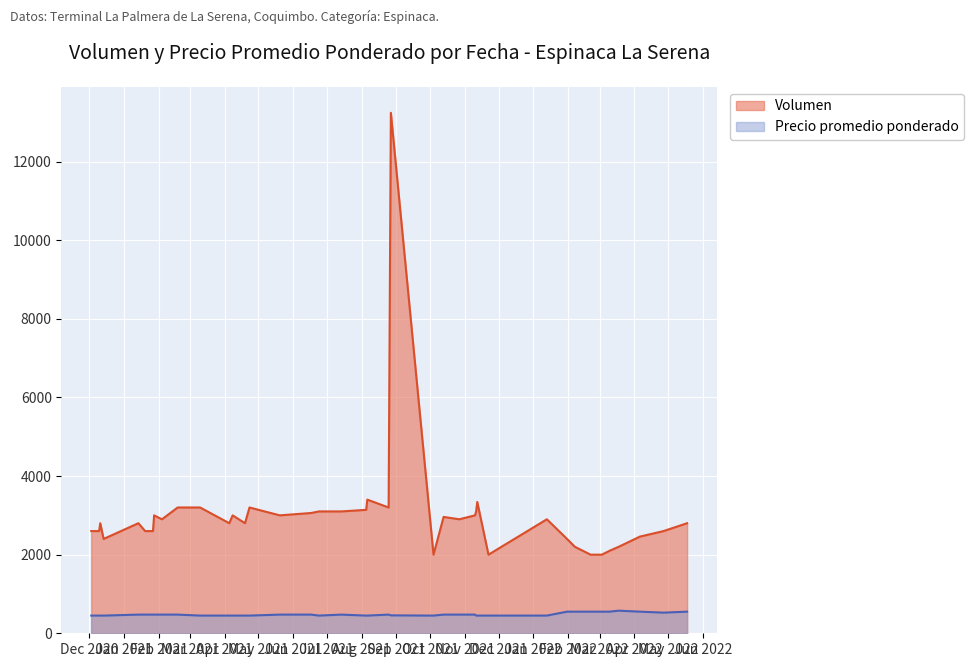

Is the value of Precio promedio ponderado at 2021-05-20 greater than the value of Volumen at 2022-02-07?

No